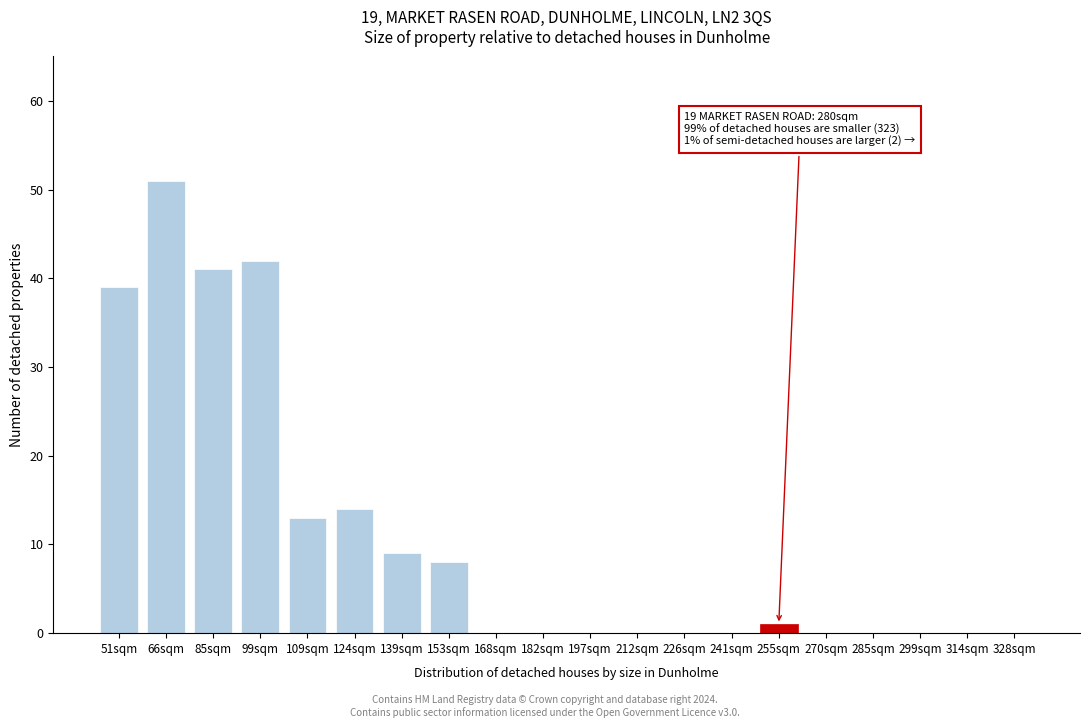

Reading right to left, transcribe all the data shown in this chart.

328sqm=0	314sqm=0	299sqm=0	285sqm=0	270sqm=0	255sqm=1	241sqm=0	226sqm=0	212sqm=0	197sqm=0	182sqm=0	168sqm=0	153sqm=8	139sqm=9	124sqm=14	109sqm=13	99sqm=42	85sqm=41	66sqm=51	51sqm=39